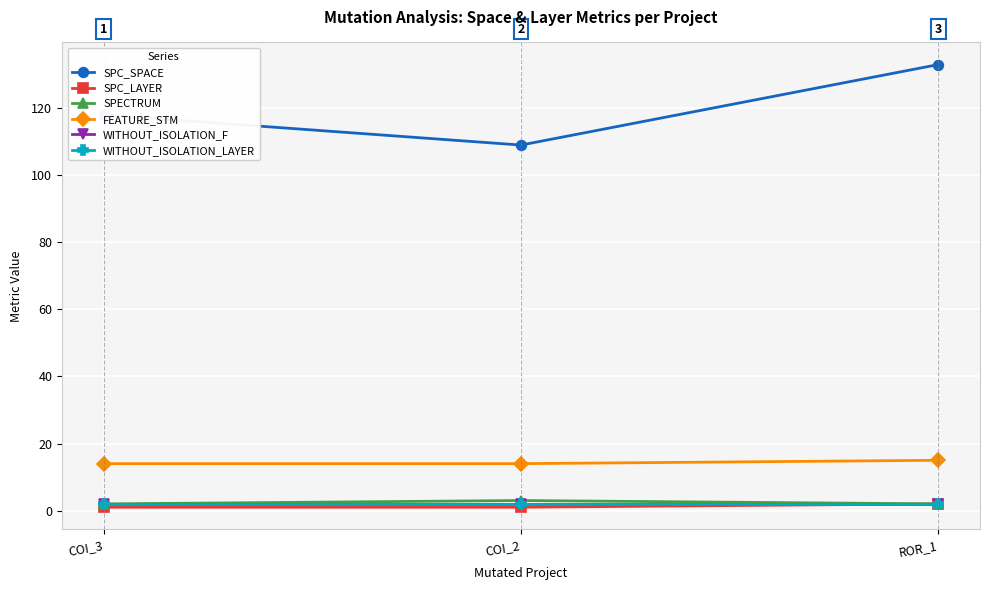

Is this an area chart (filled region under the line)?

No